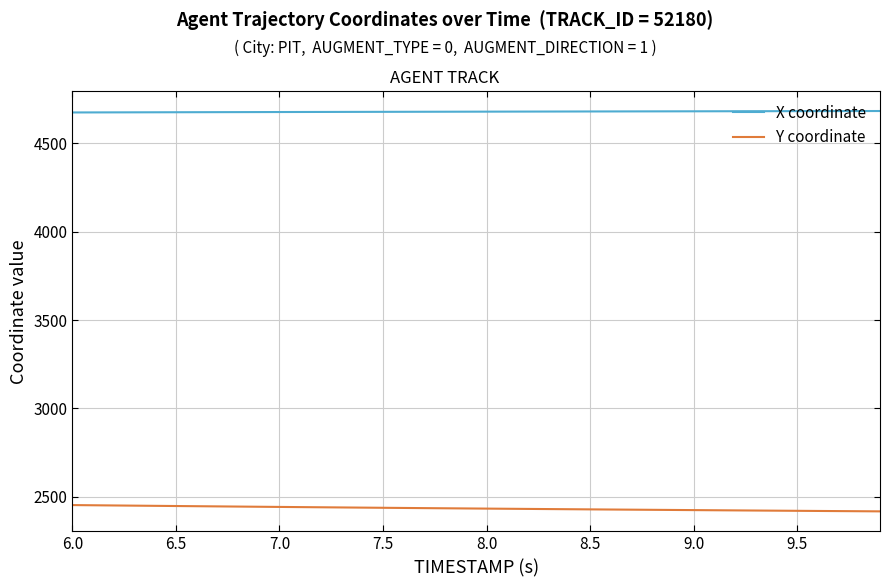

Which series has the largest total across all categories?

X coordinate